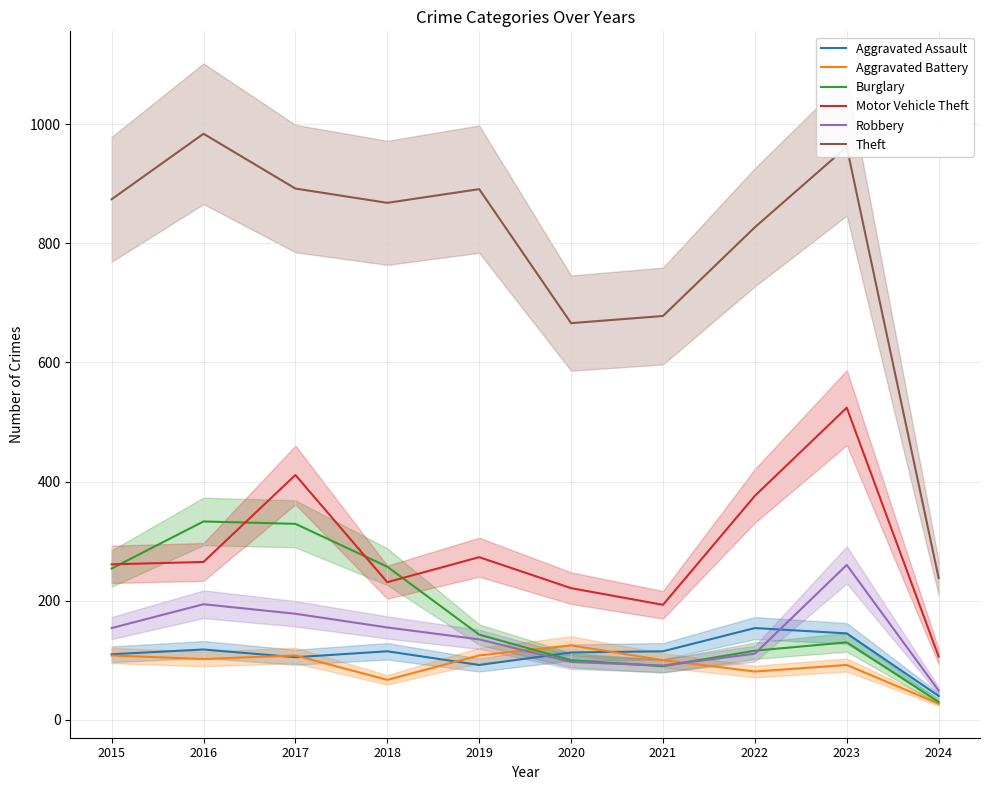

True or false: Theft and Robbery intersect in this chart.

False